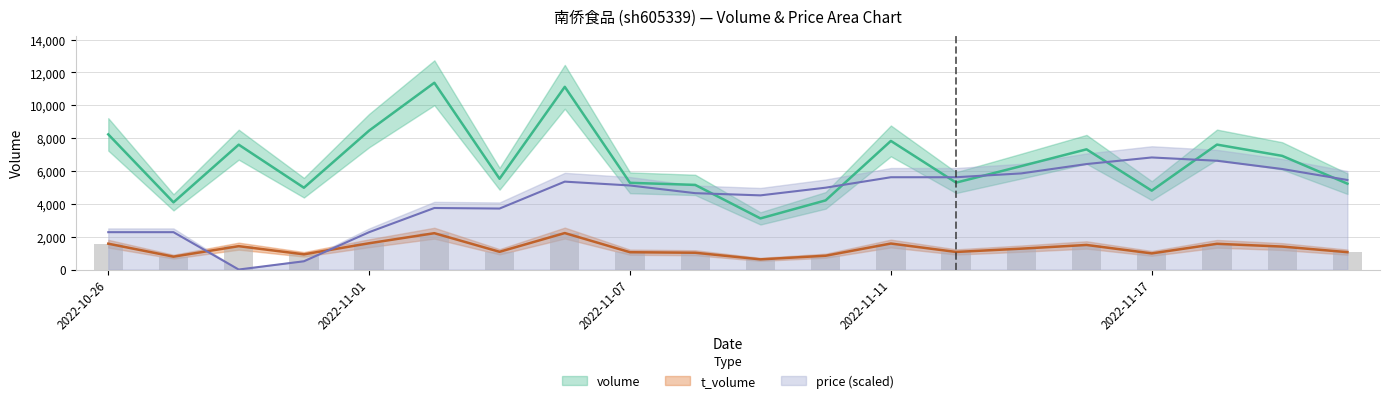

What is the label of the 6th bar from the right?

2022-11-15